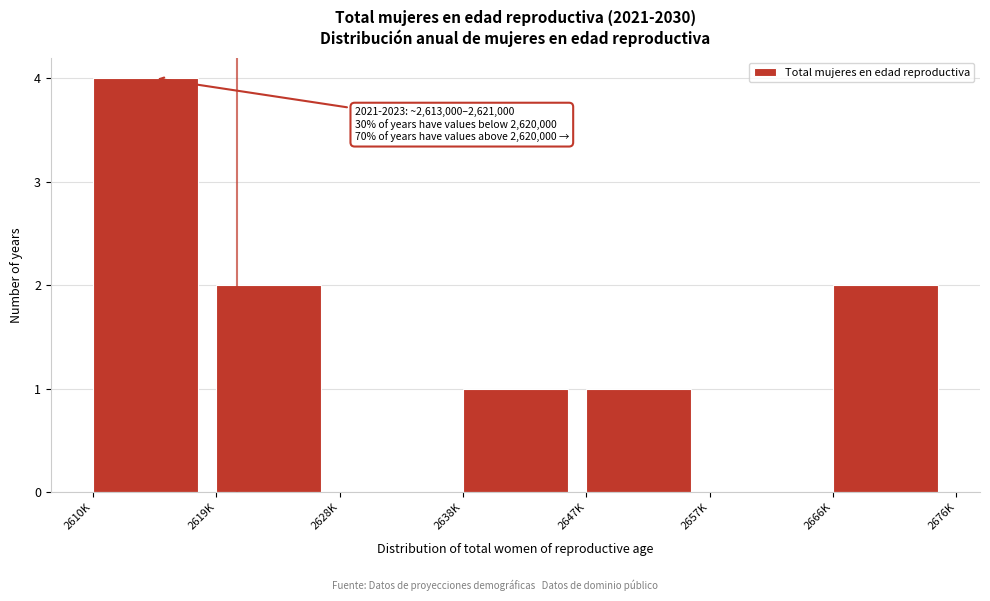

Reading left to right, what are all the values shown in this chart?

2610K=4	2619K=2	2628K=0	2638K=1	2647K=1	2657K=0	2666K=2